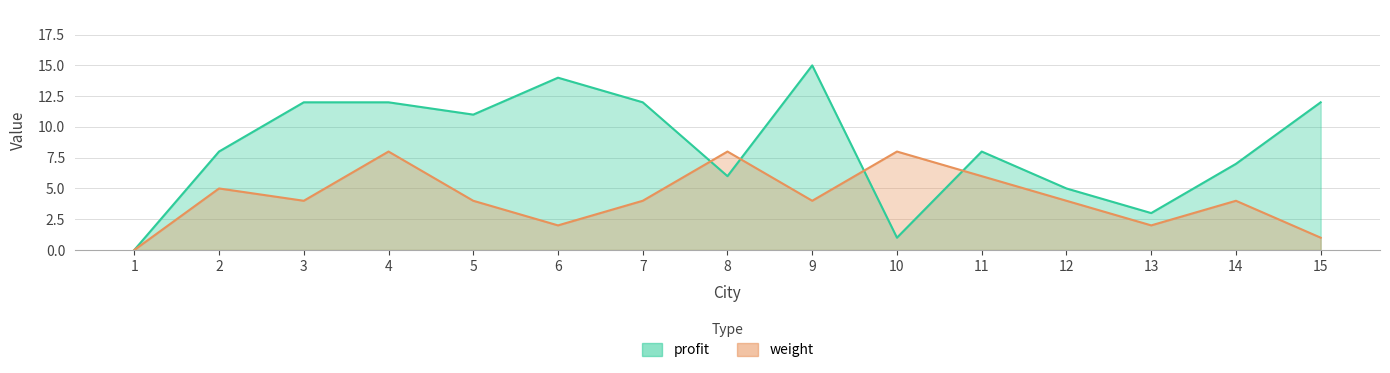

Which category has the lowest value in the profit series?

1